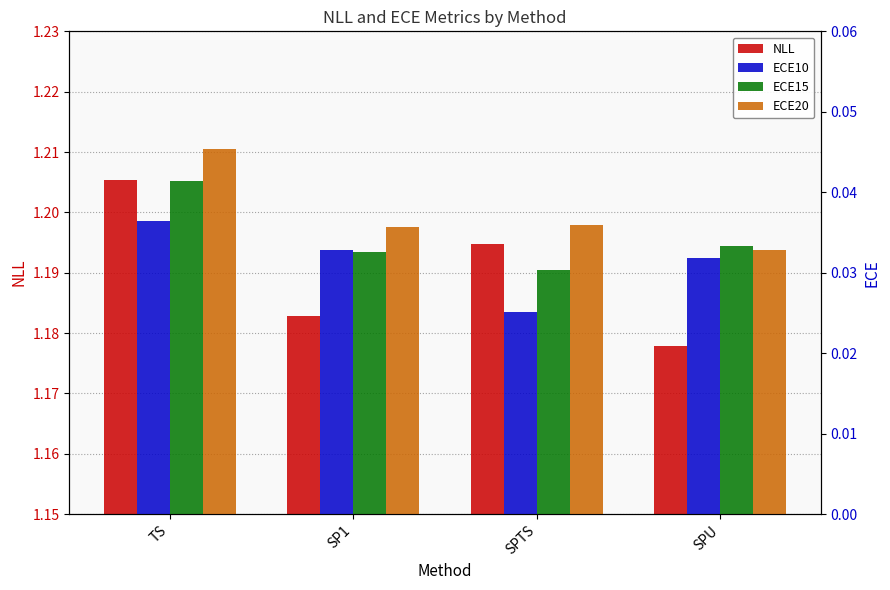

At which category is the sum across all series the highest?

TS